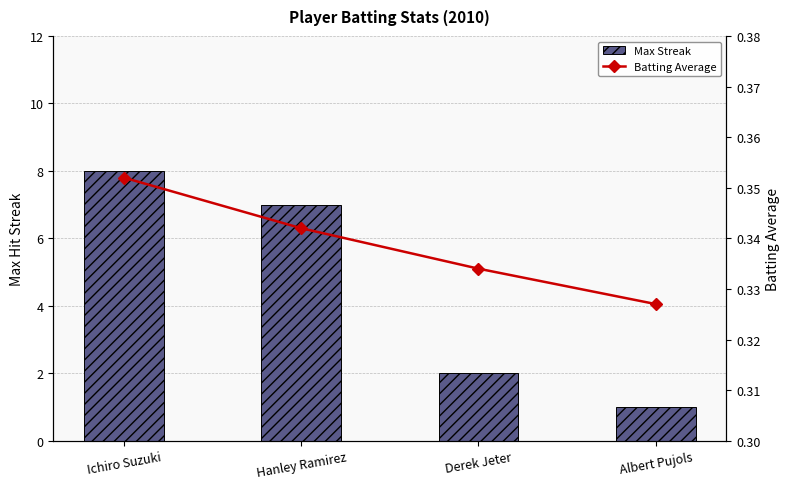

Count the number of categories in the chart.

4